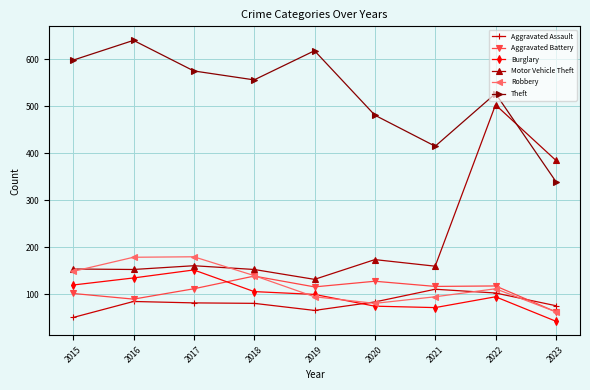

Where is the first local minimum for Theft?

2018